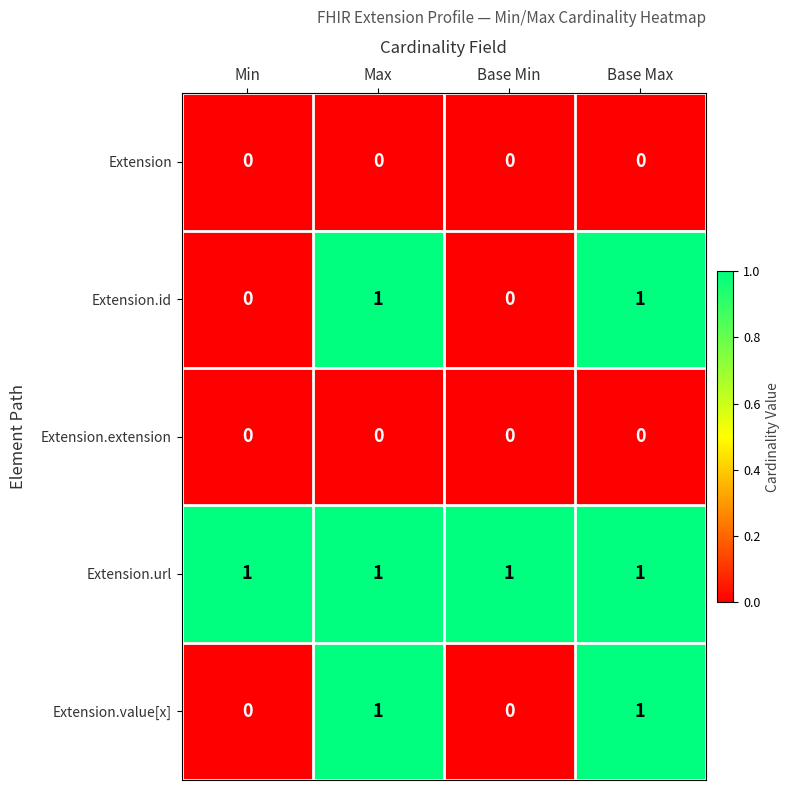

What is the sum of all Extension.url values?

4